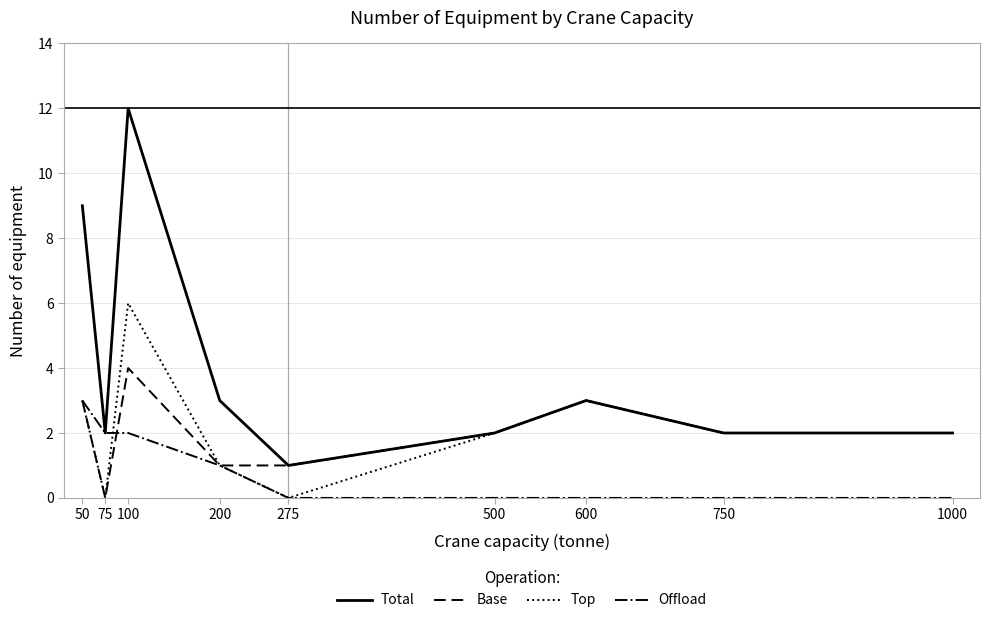

Where does the Top series first go above 2?

50